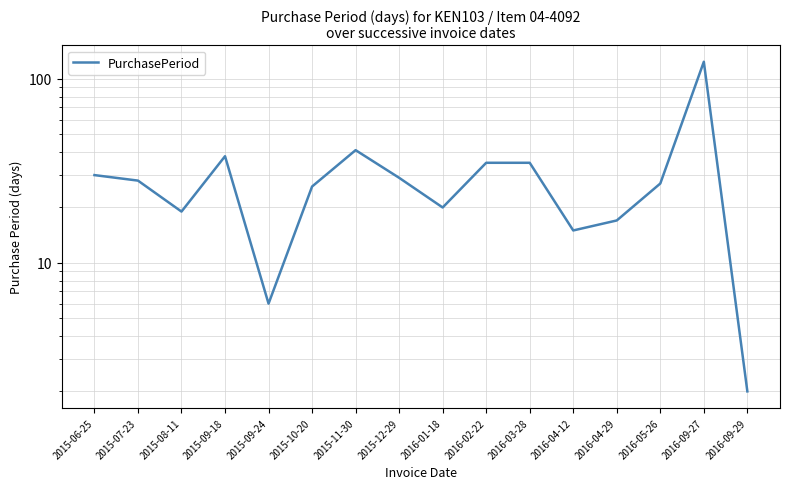

True or false: the data shows 27 at 2016-05-26.

True